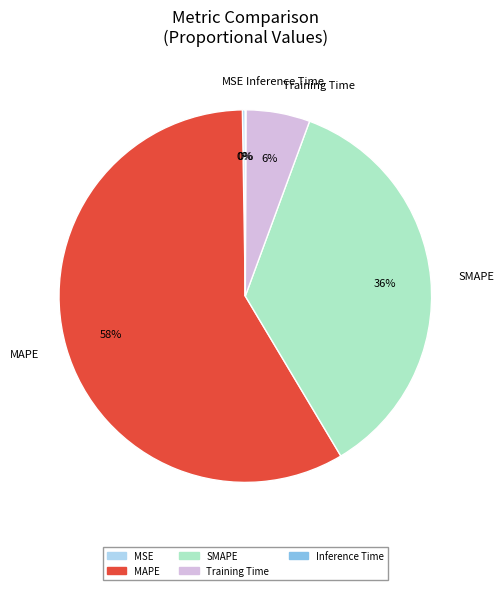

Combined, do SMAPE and Training Time account for over 50%?

No